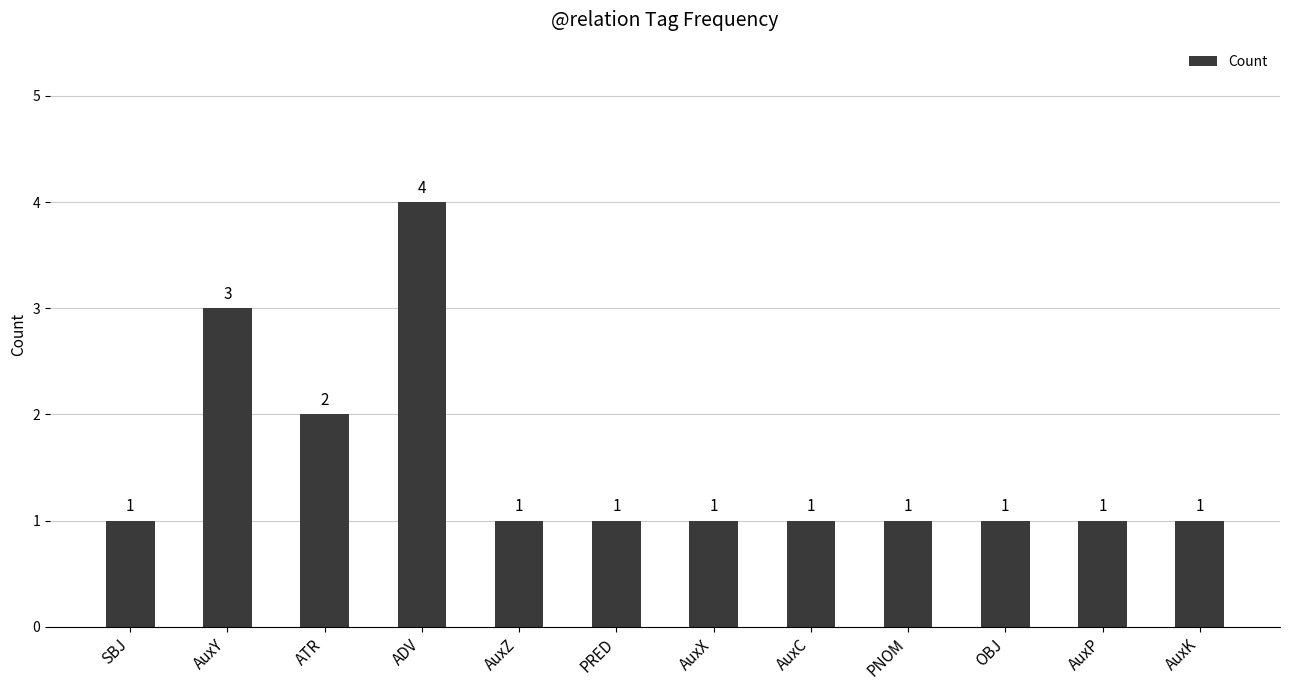

Which has a higher value, AuxY or ATR?

AuxY